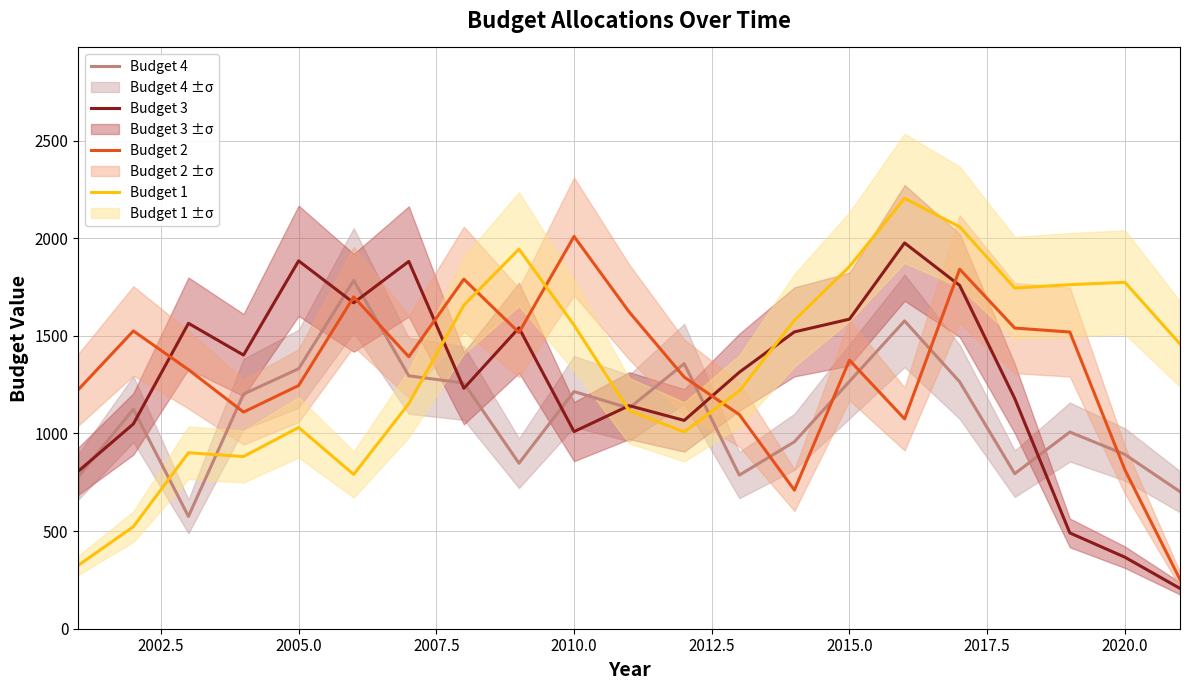

True or false: Budget 1 and Budget 2 cross at least once.

True